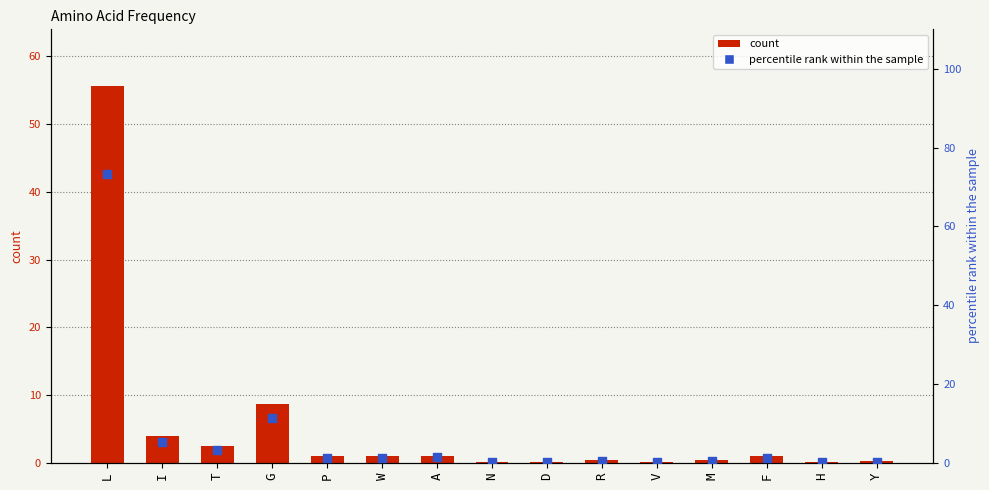

Which series has the largest total across all categories?

percentile rank within the sample